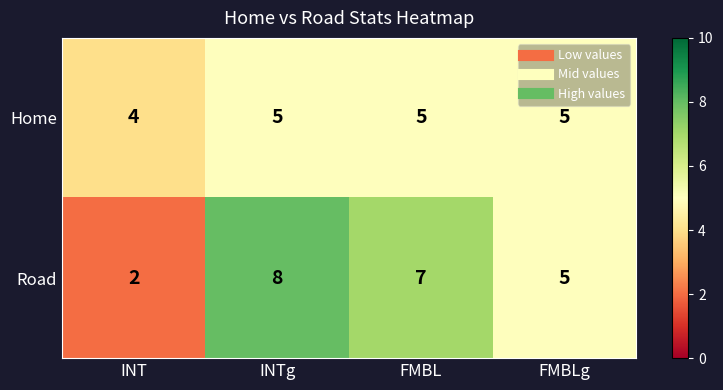

Which series has the largest total across all categories?

Road